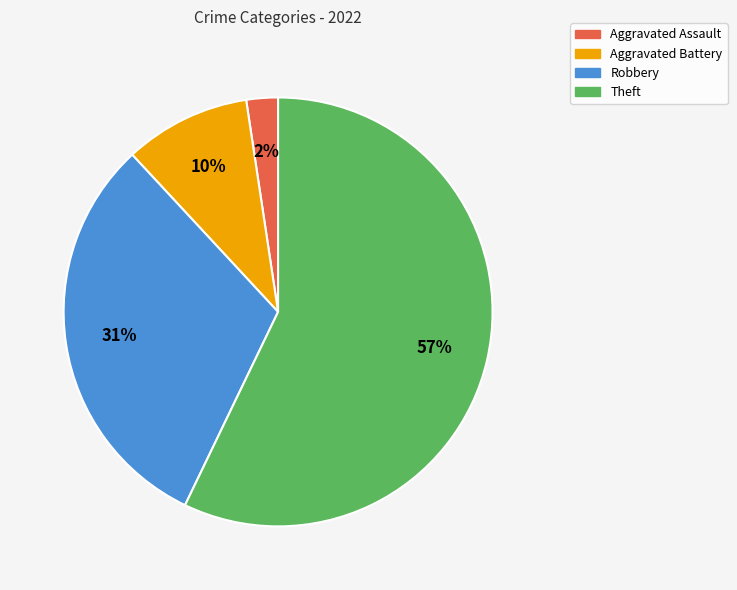

To the nearest percent, what is the difference between the largest and smallest slice percentages?

55%